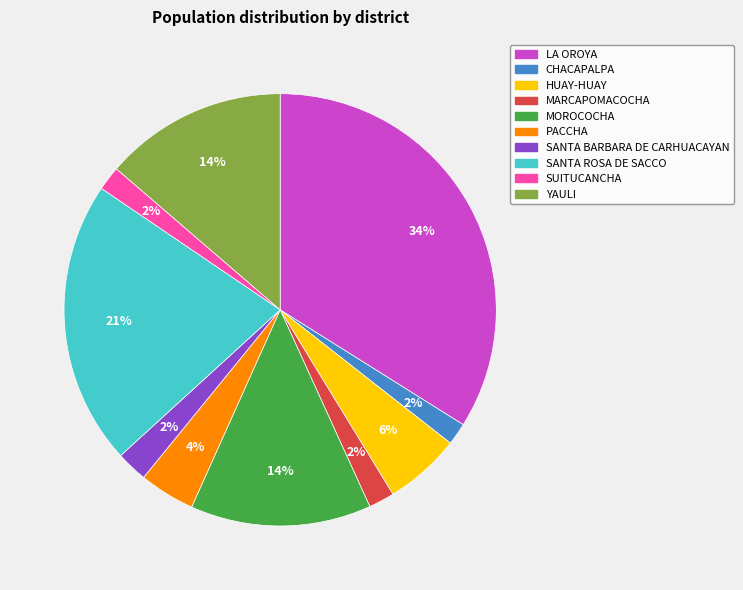

True or false: SUITUCANCHA accounts for 16% of the total.

False